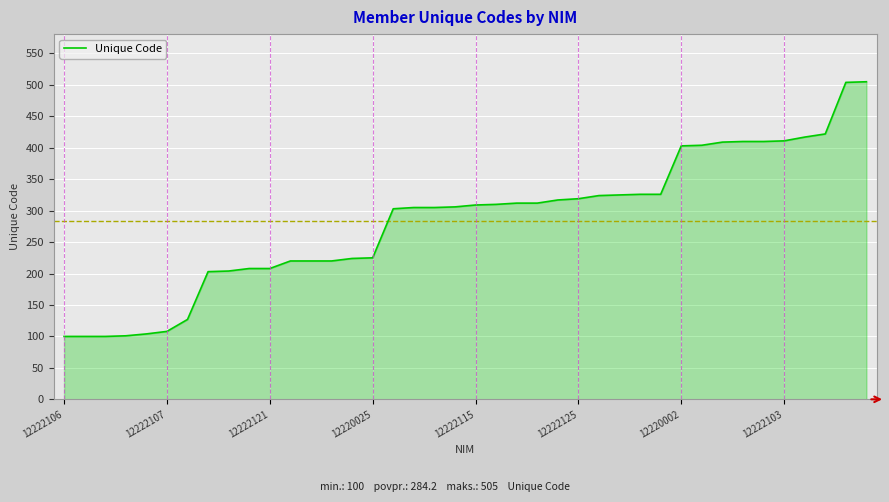

What is the difference between the maximum and minimum values?

405